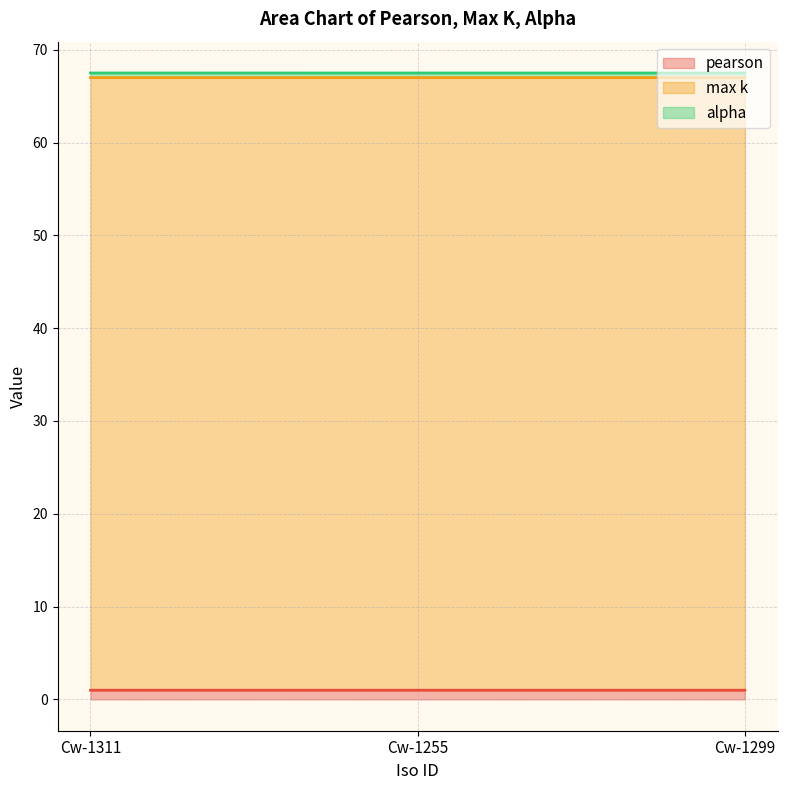

Is the value of pearson at Cw-1299 greater than the value of alpha at Cw-1299?

Yes